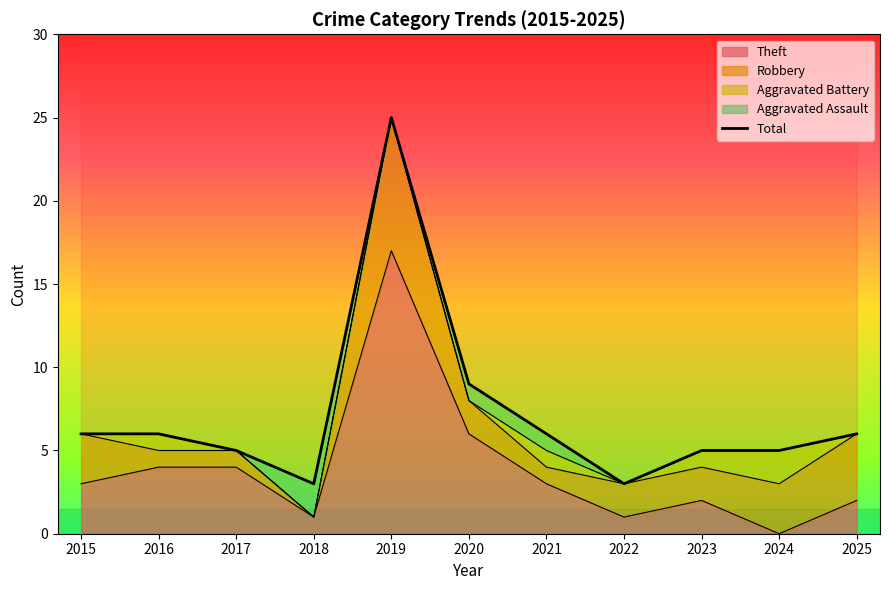

How many interior local valleys (lower than both neighbors) does the data have?

2